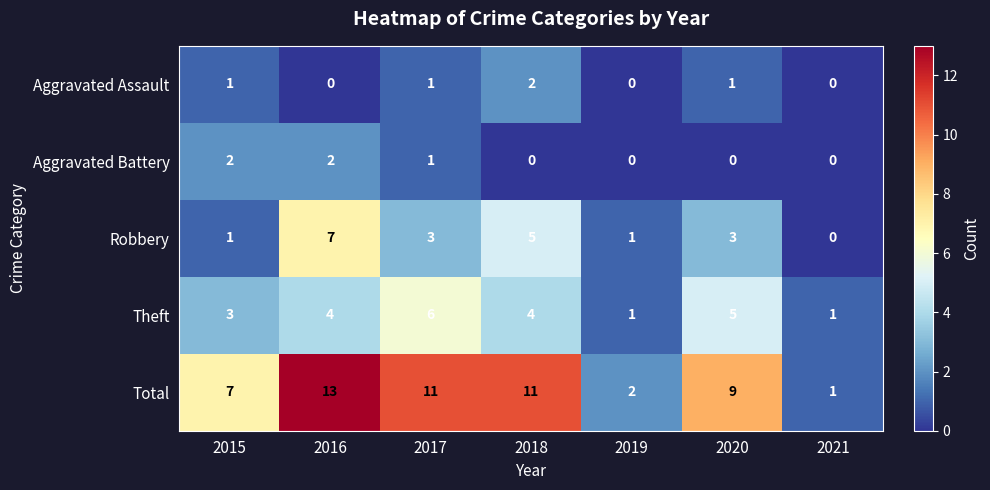

At which category is the sum across all series the highest?

2016